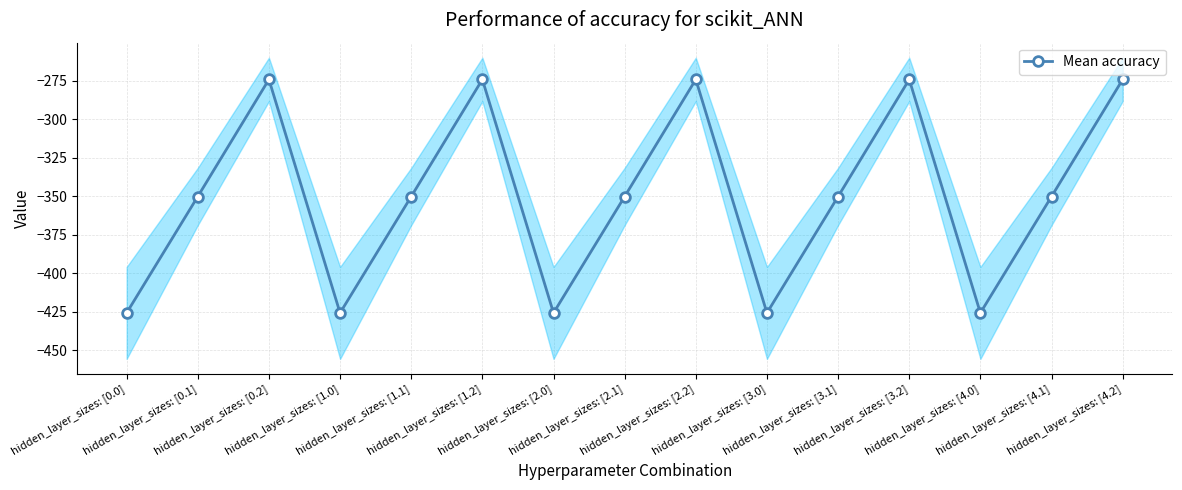

How many categories are shown in the chart?

15